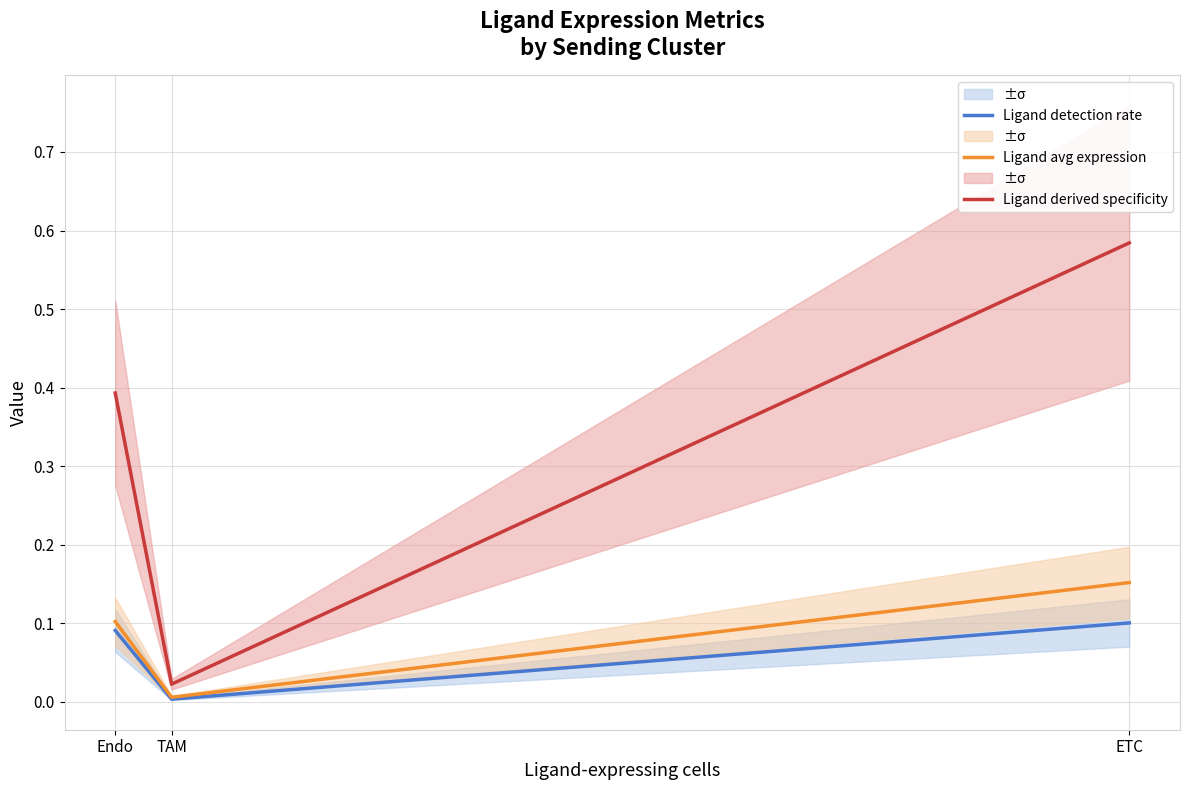

Between Endo and ETC, which series saw the biggest shift?

Ligand derived specificity